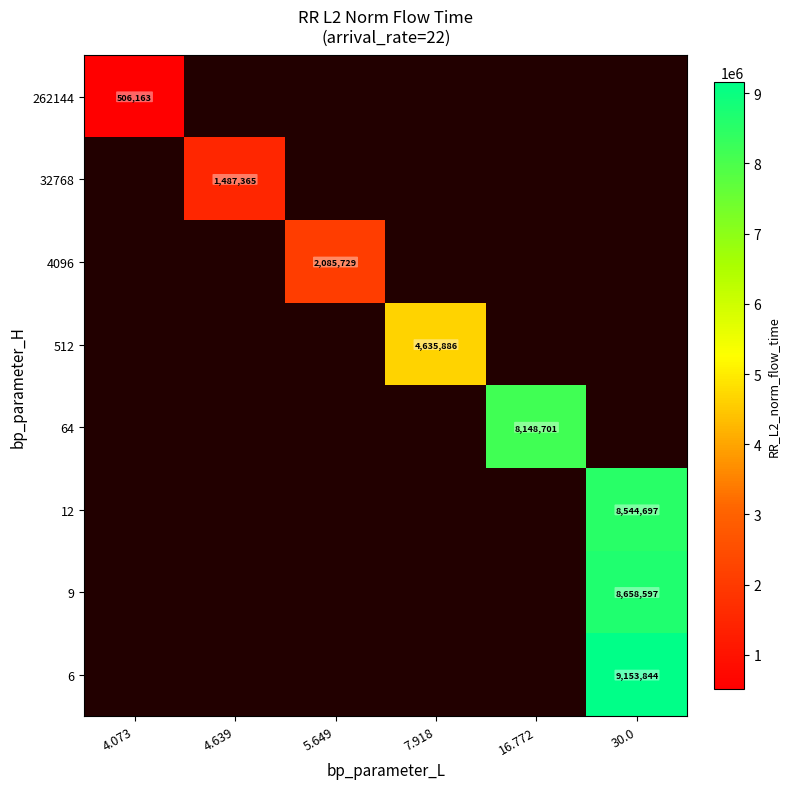

What is the highest value of the 262144 series?

506163.1